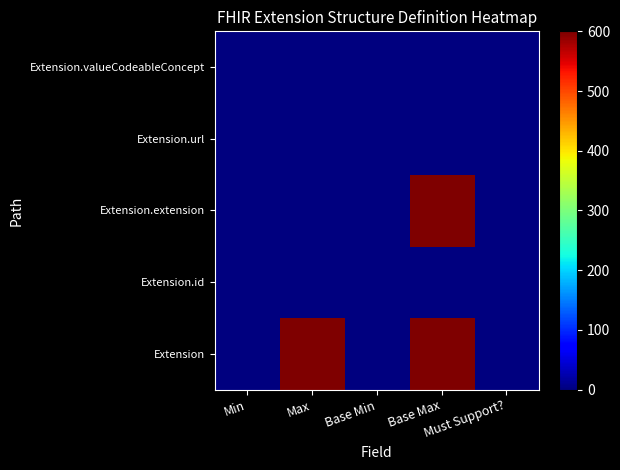

Reading left to right, extract all data points from this chart.

Extension: Min=0.0	Max=600.0	Base Min=0.0	Base Max=600.0	Must Support?=0.0
Extension.id: Min=0.0	Max=0.6	Base Min=0.0	Base Max=0.6	Must Support?=0.0
Extension.extension: Min=0.0	Max=0.0	Base Min=0.0	Base Max=600.0	Must Support?=0.0
Extension.url: Min=0.6	Max=0.6	Base Min=0.6	Base Max=0.6	Must Support?=0.0
Extension.valueCodeableConcept: Min=0.6	Max=0.6	Base Min=0.0	Base Max=0.6	Must Support?=0.0